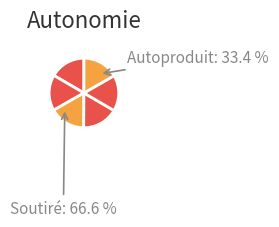

Is it true that Civilization III is 31% of the pie?

False